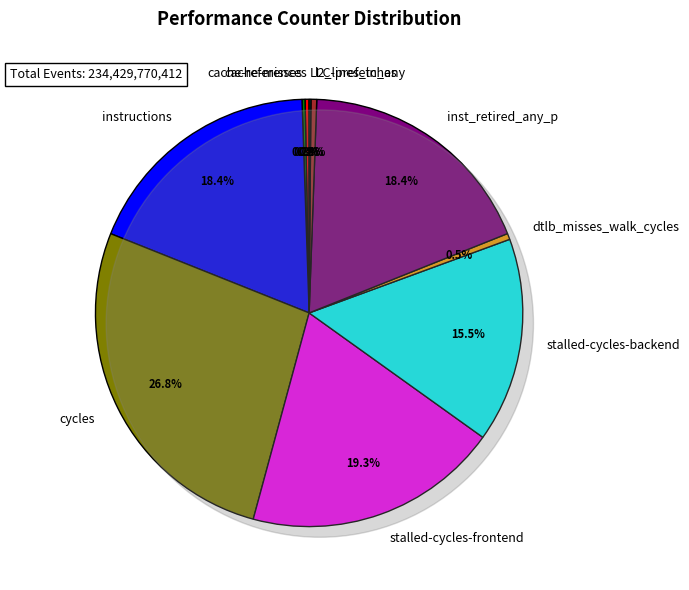

Count the number of slices in the pie.

10